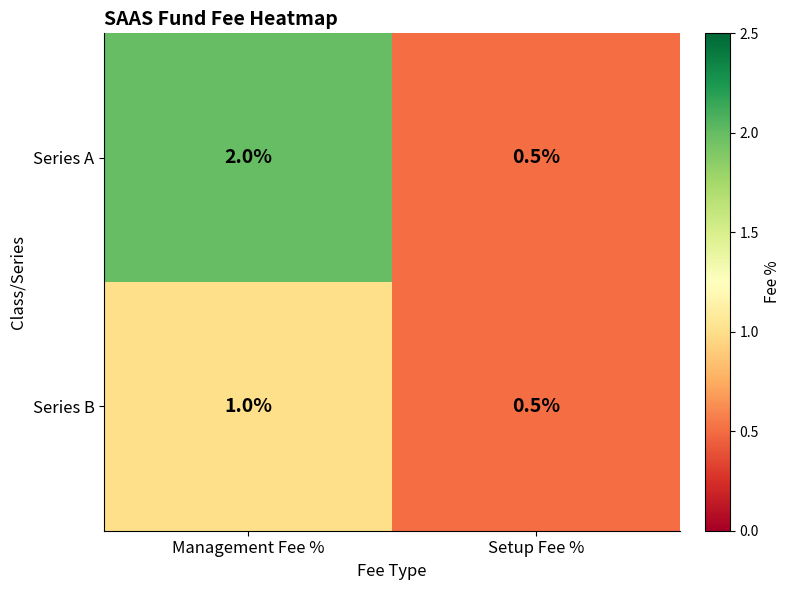

The Series B series shows 1.0 at Management Fee %. True or false?

True